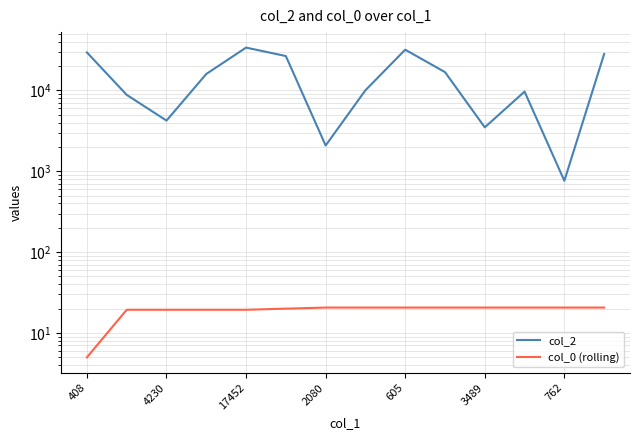

True or false: col_2 has a value of 9653.0 at 11.

True